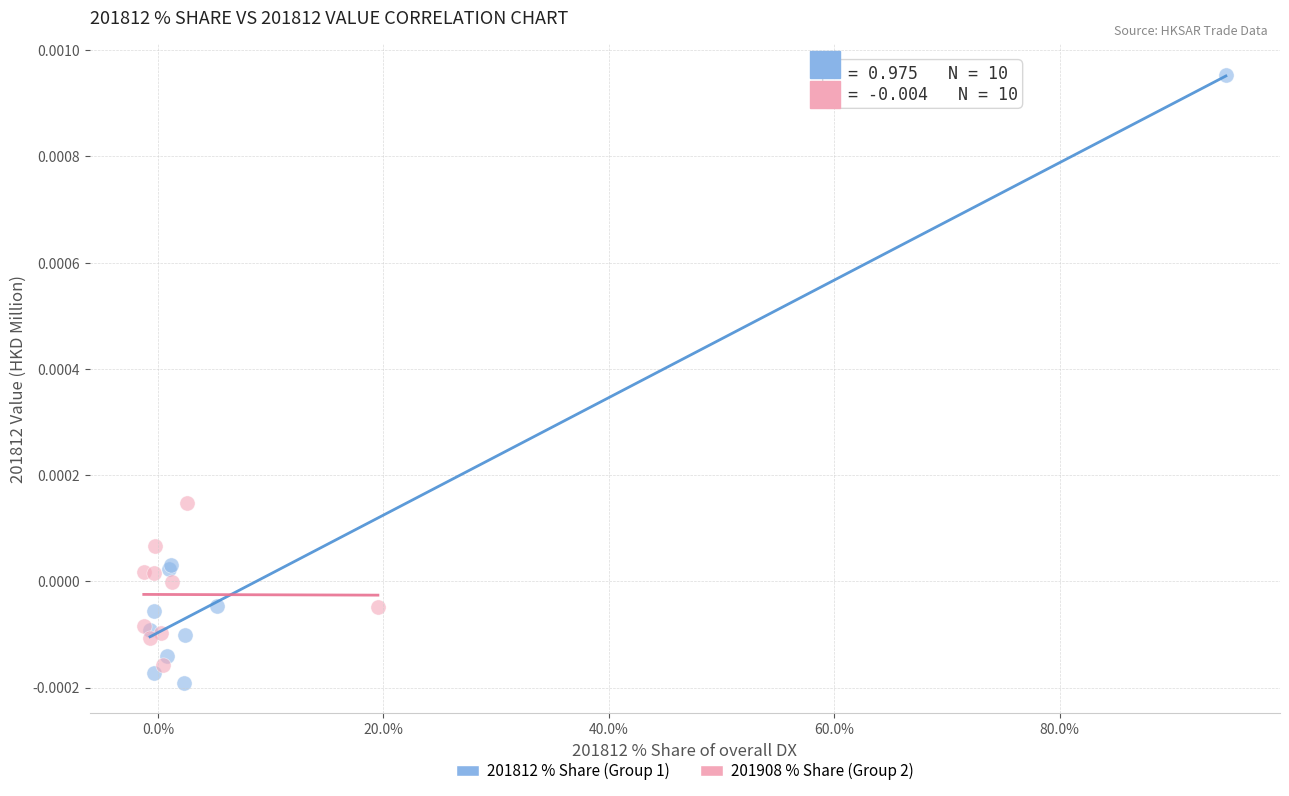

Which series reaches the minimum Y coordinate?

201812 % Share (Group 1)